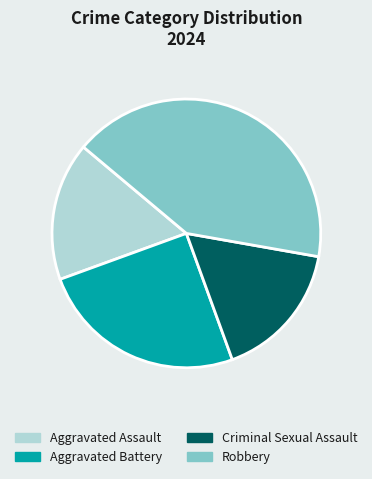

Do Aggravated Battery and Criminal Sexual Assault together represent more than half of the pie?

No